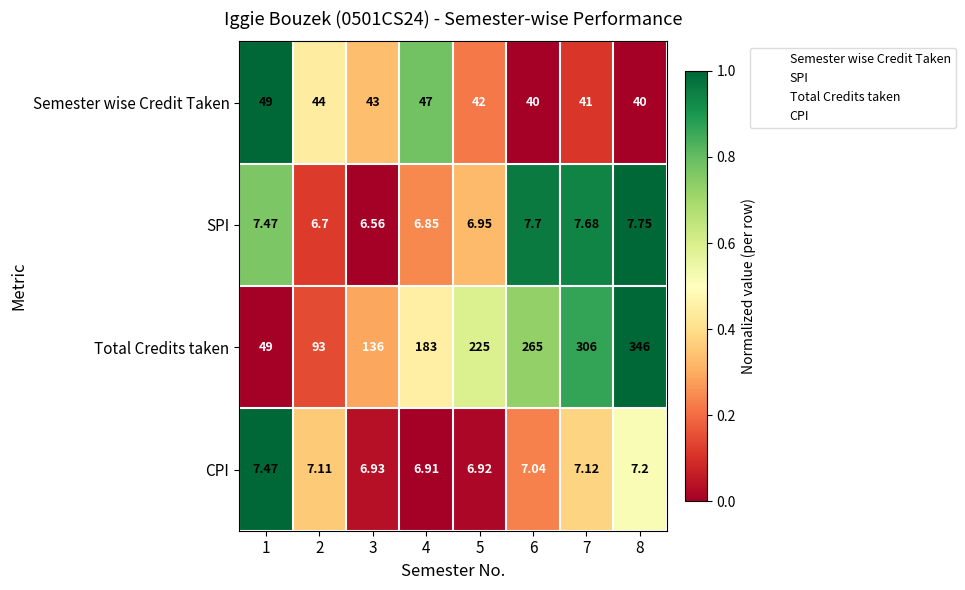

List the series in order of their peak value, lowest first.

CPI, SPI, Semester wise Credit Taken, Total Credits taken